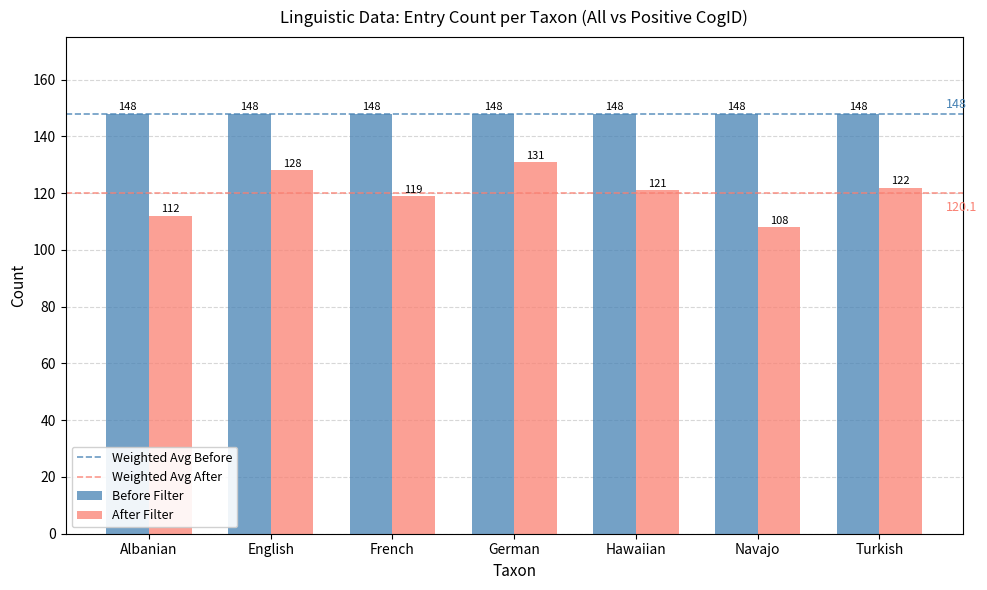

What is the label of the 2nd bar from the left?

English